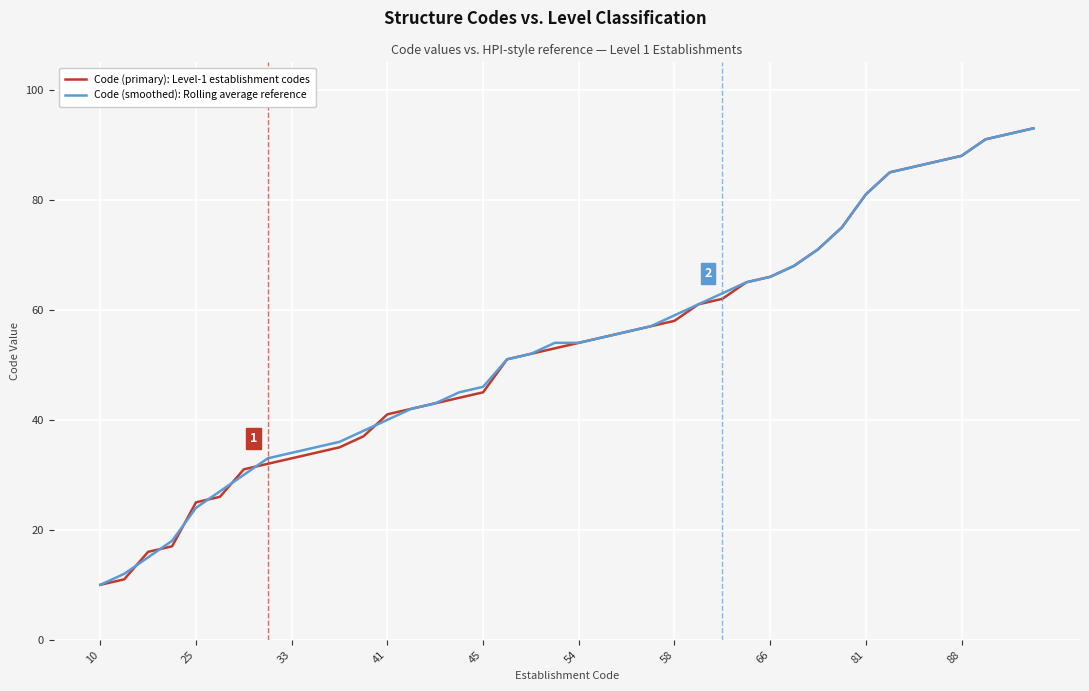

What is the maximum value for Code (primary): Level-1 establishment codes?

93